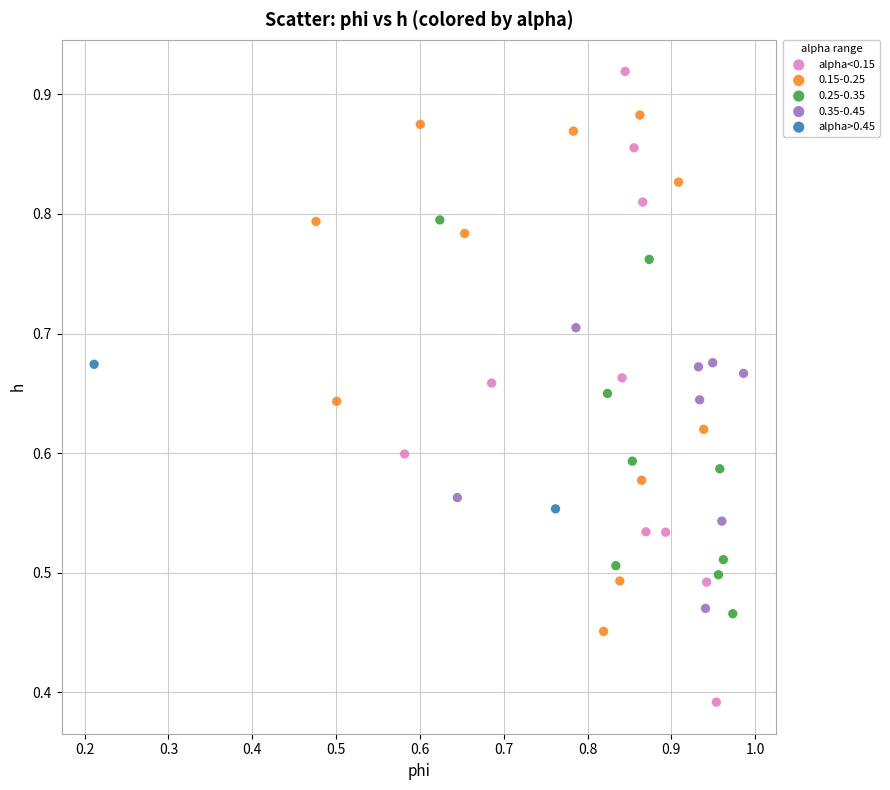

Which series contains the highest Y value?

alpha<0.15